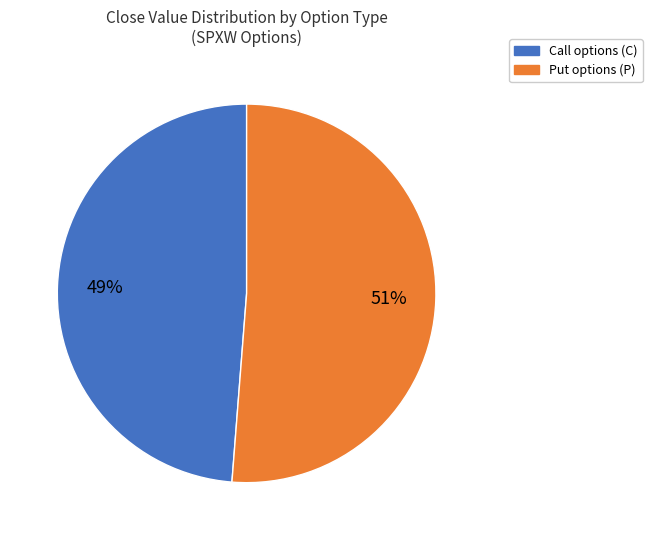

Is there a majority slice in this chart?

Yes